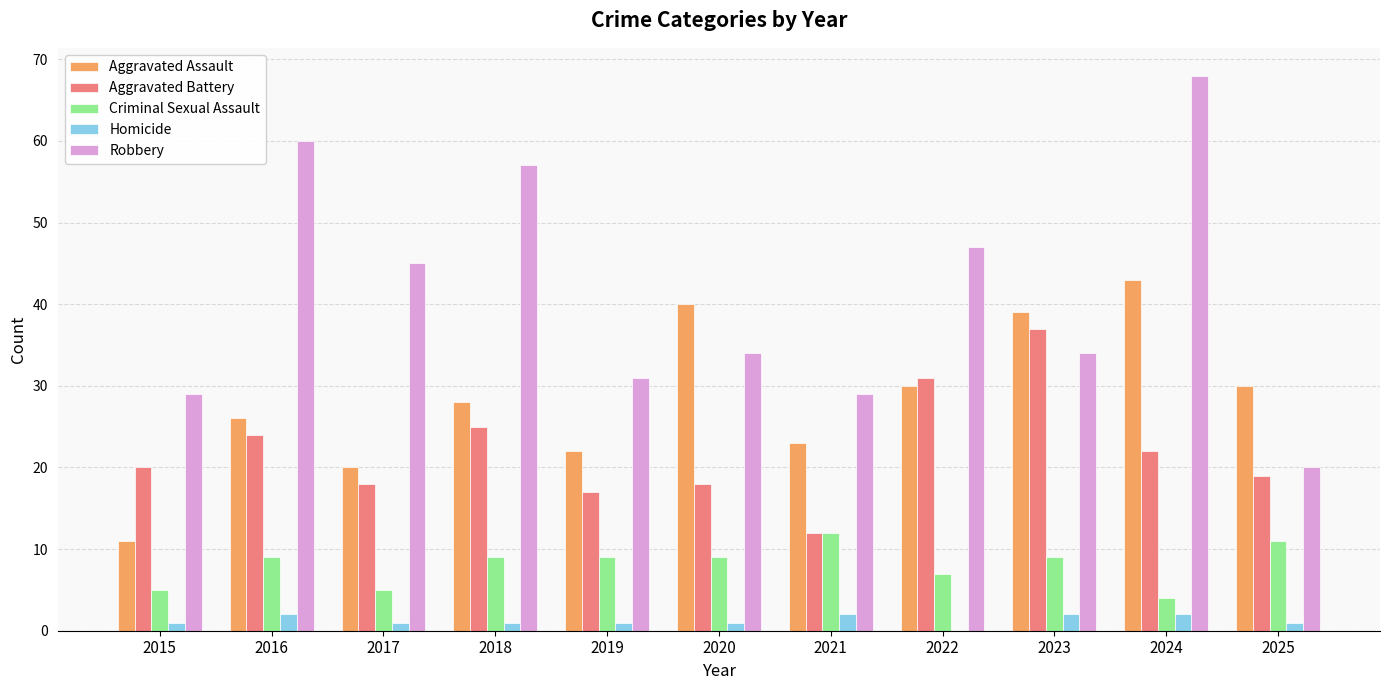

Which label corresponds to the largest value in the chart?

2024